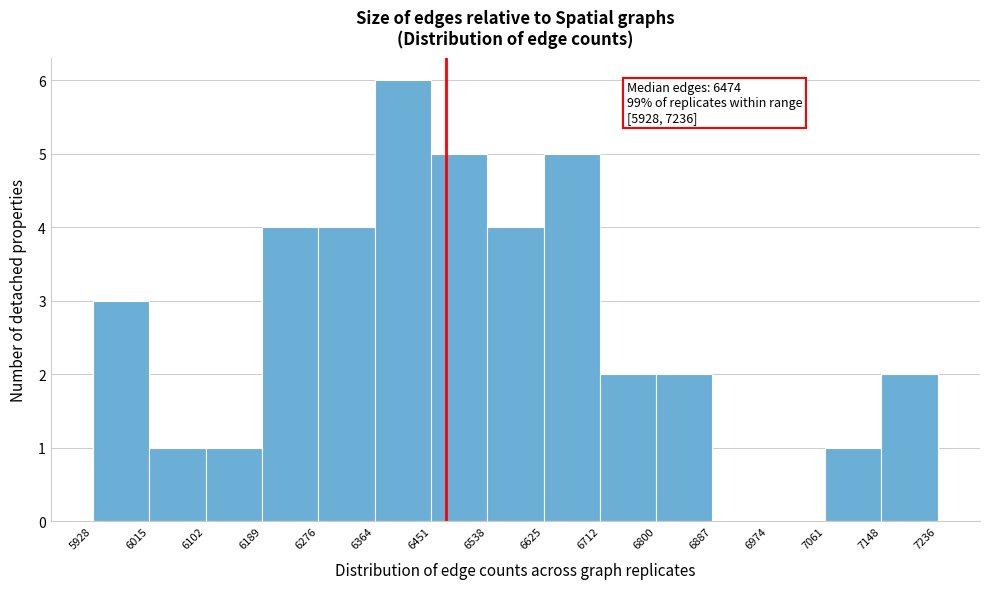

Which range on the x-axis has the tallest bar?

6364 to 6451